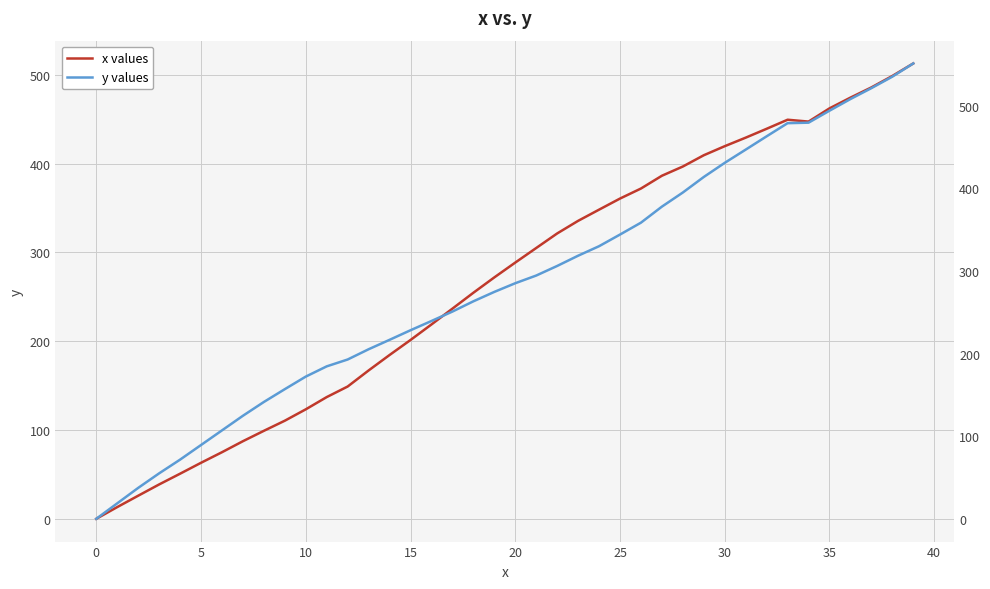

Between which two adjacent categories do y values and x values first intersect?

19 and 20